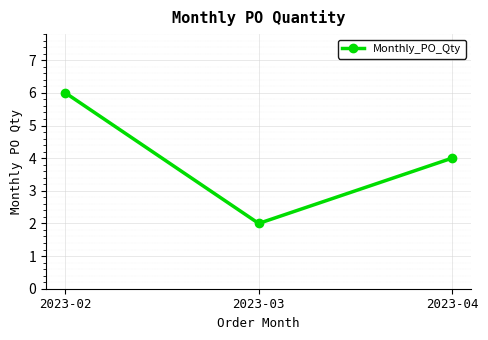

Which has a higher value, 2023-02 or 2023-04?

2023-02